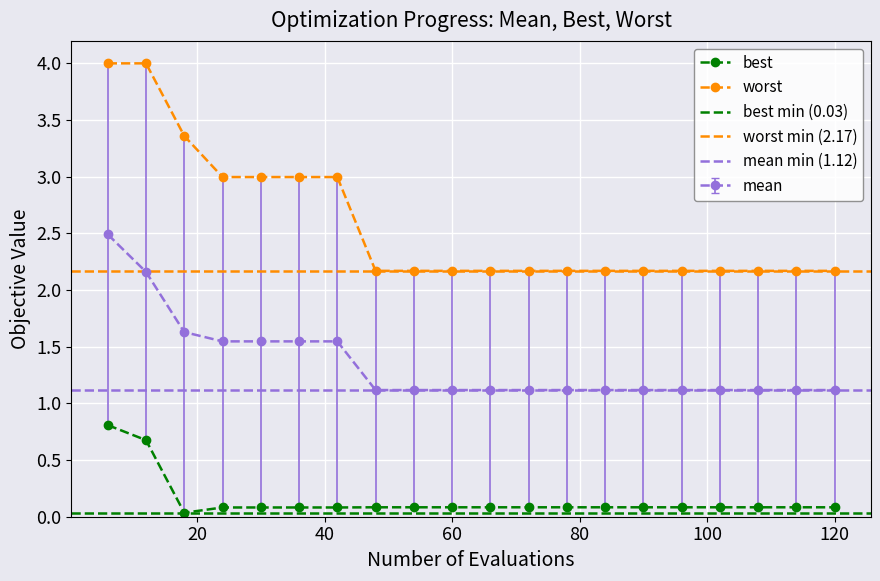

True or false: worst and best cross at least once.

False